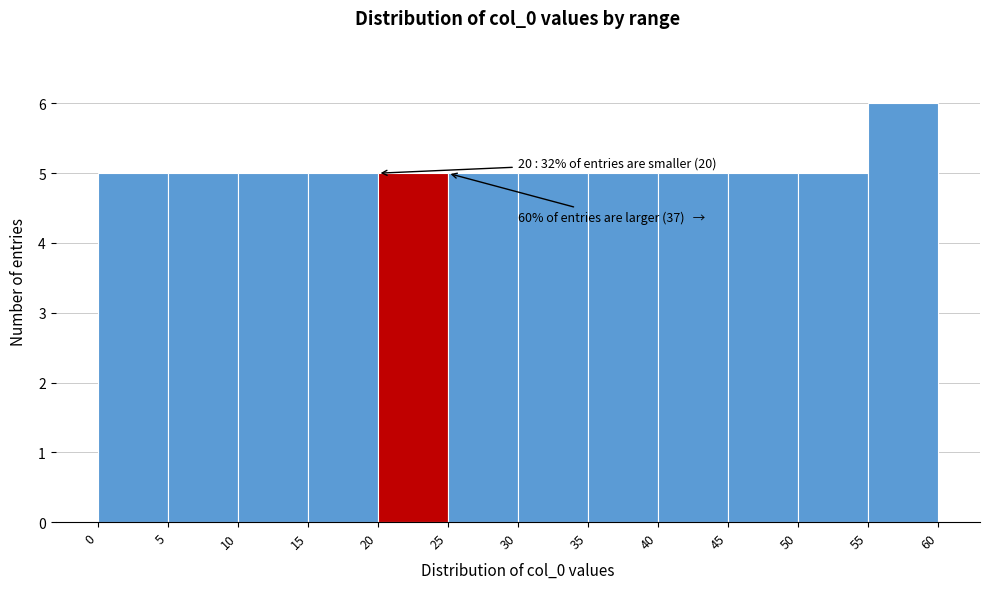

Which range on the x-axis has the tallest bar?

55 to 60